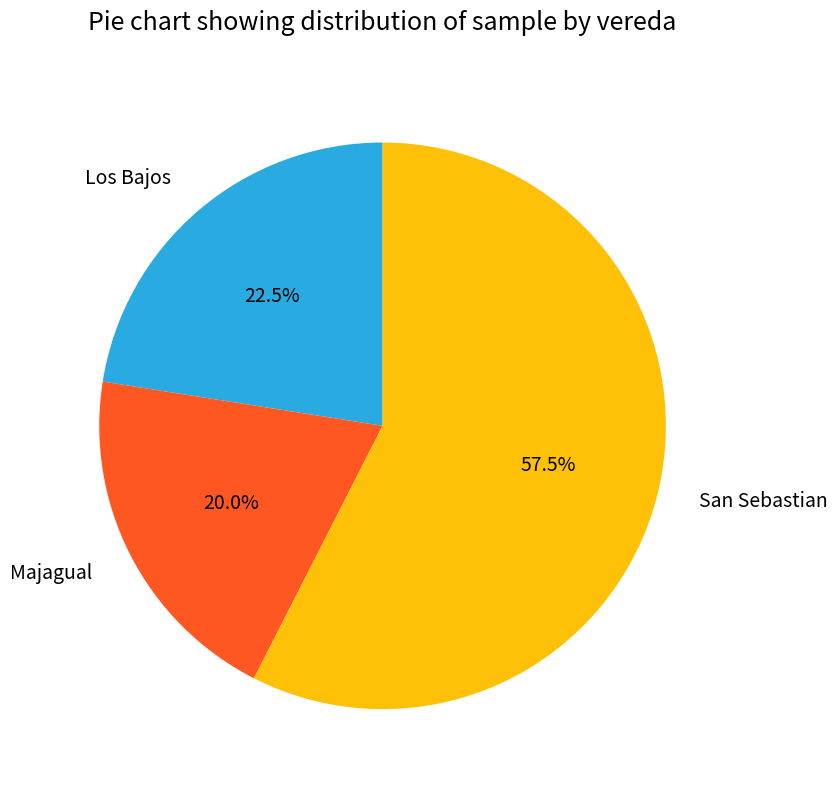

Is Majagual the majority of the pie?

No